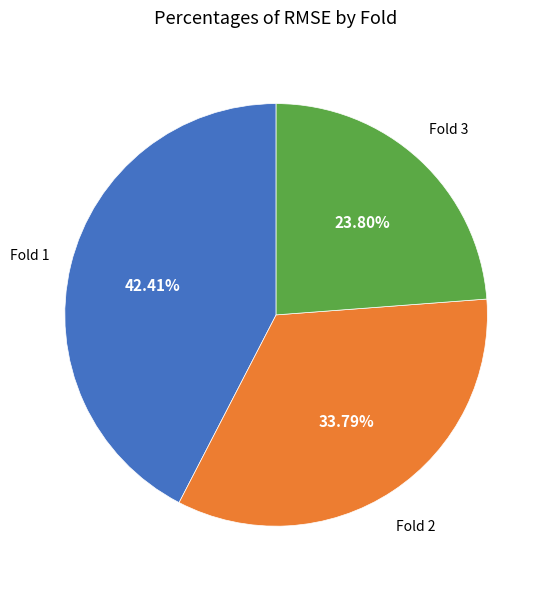

Is the sum of Fold 1 and Fold 2 greater than half?

Yes